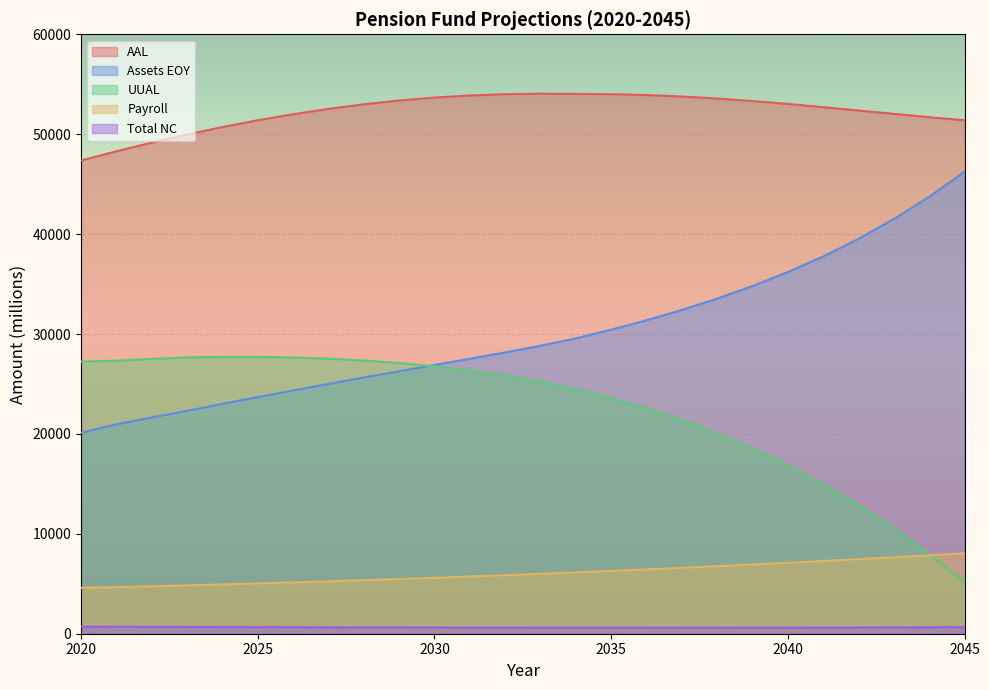

Between 2025 and 2028, which series saw the biggest shift?

assets_eoy